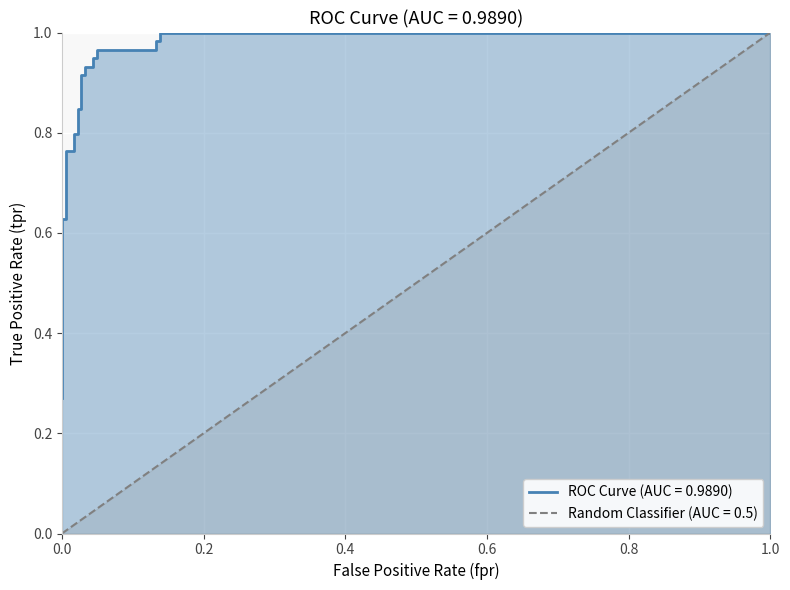

Reading left to right, extract all data points from this chart.

0.3	0.3	0.3	0.6	0.6	0.8	0.8	0.8	0.8	0.8	0.8	0.9	0.9	0.9	0.9	0.9	0.9	1.0	1.0	1.0	1.0	1.0	1.0